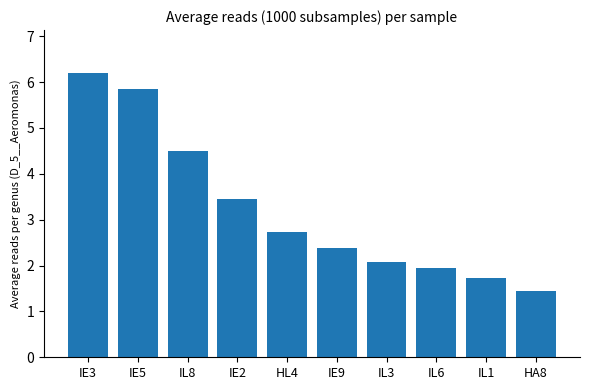

What is the average value?

3.2